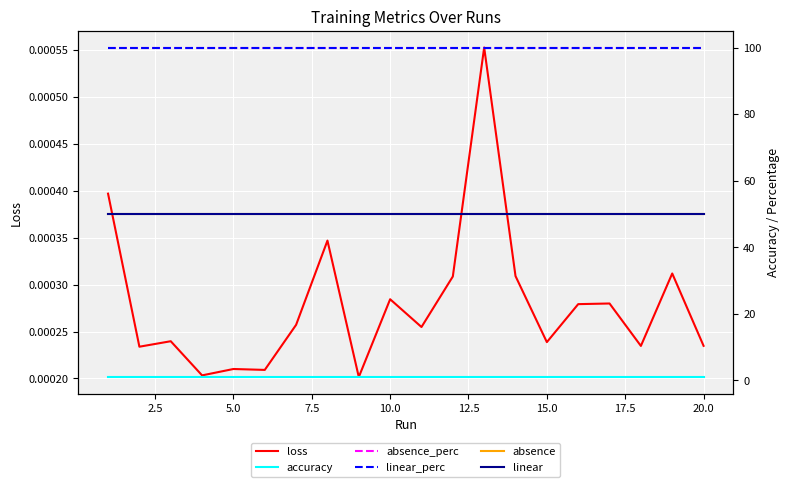

What is the sum of all absence_perc values?

2000.0